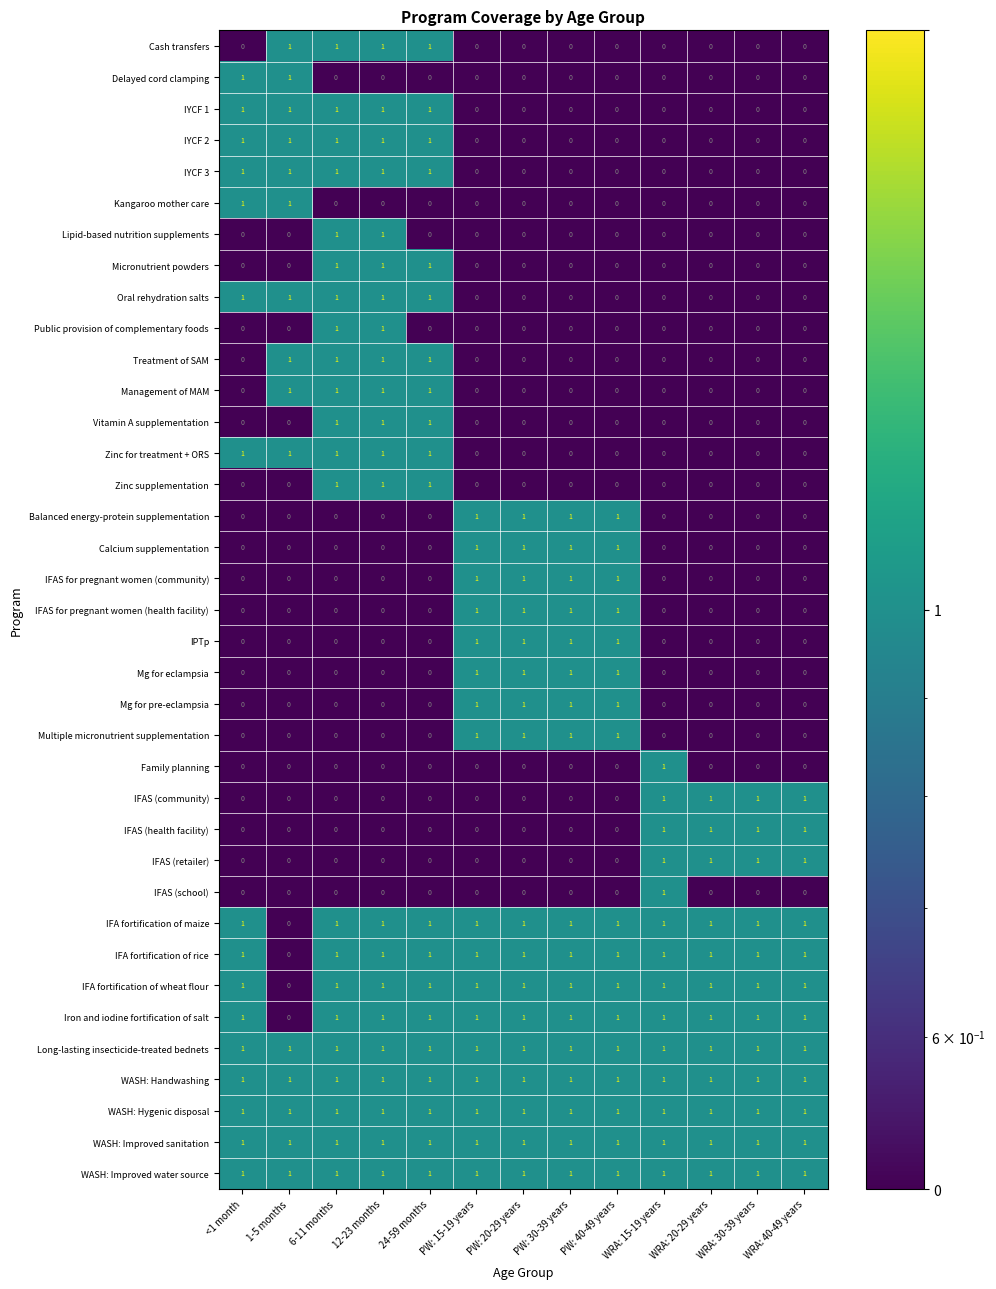

What is the total value across all series at PW: 40-49 years?

17